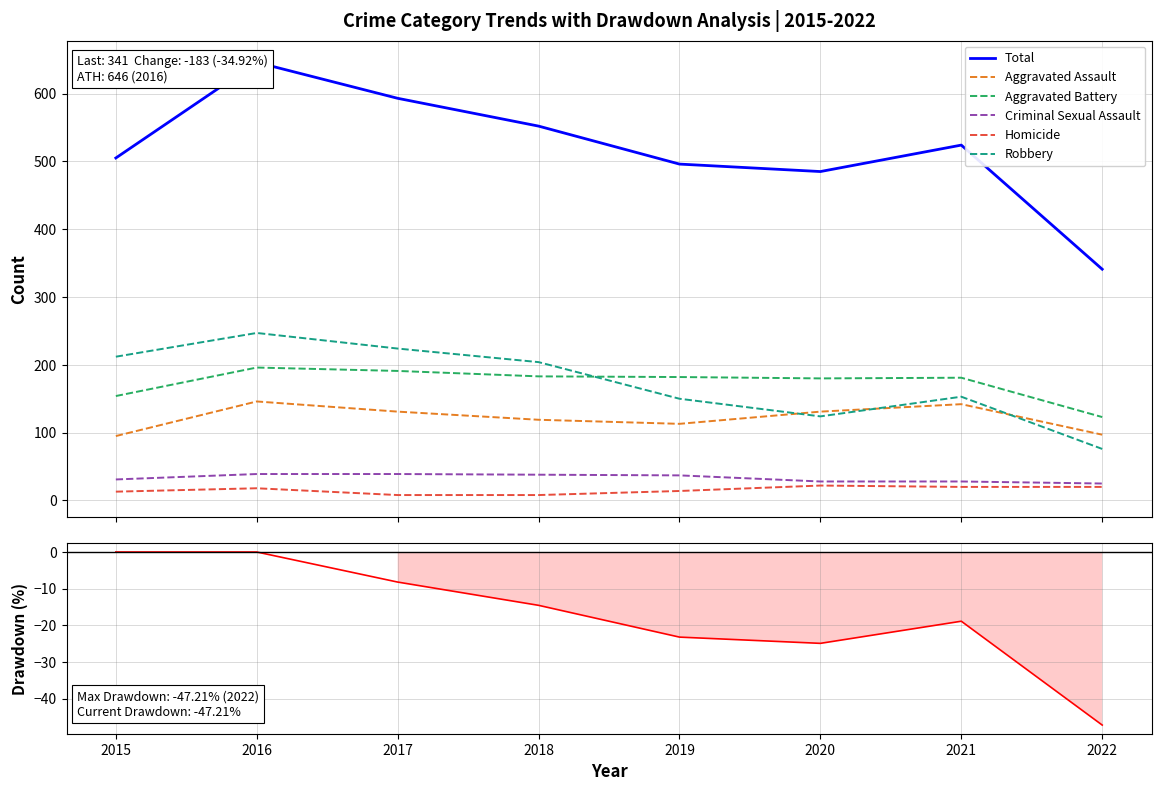

Which series changed the most between 2017 and 2021?

Robbery